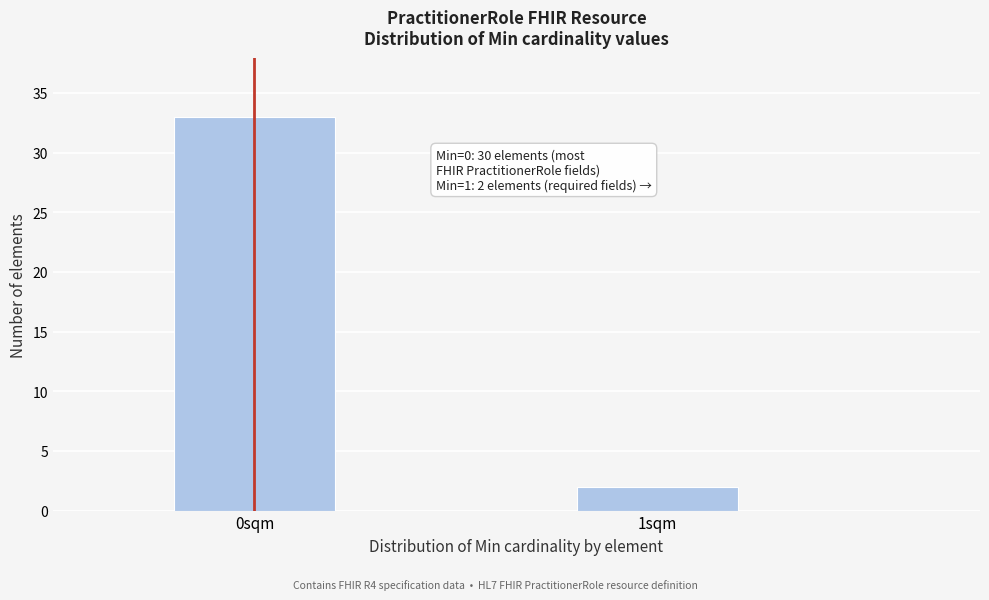

Reading right to left, list all the values displayed in this chart.

1sqm=2	0sqm=33